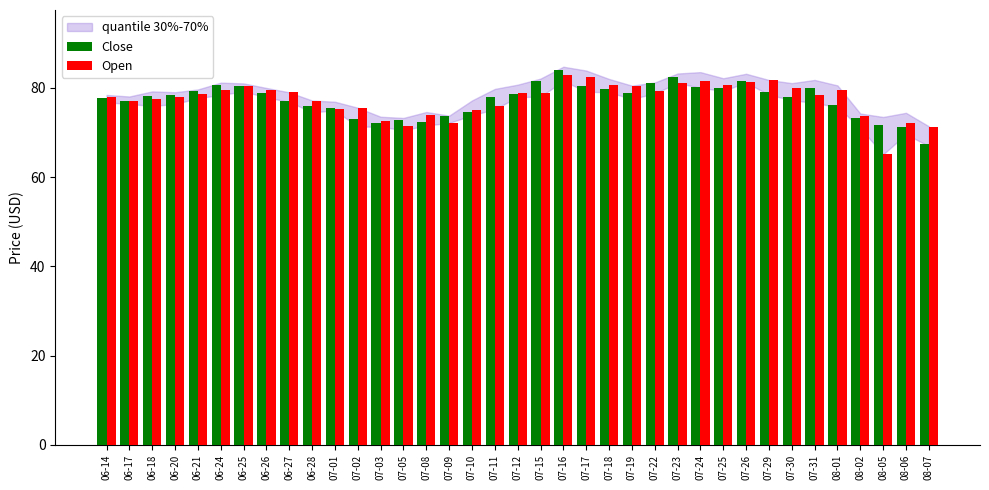

What is the difference between the Open values at 06-17 and 07-26?

4.3